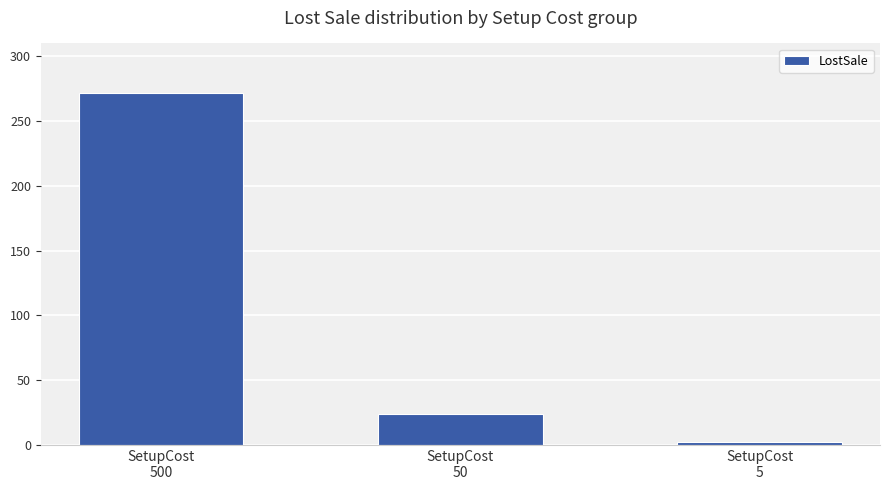

What is the sum of all values?

298